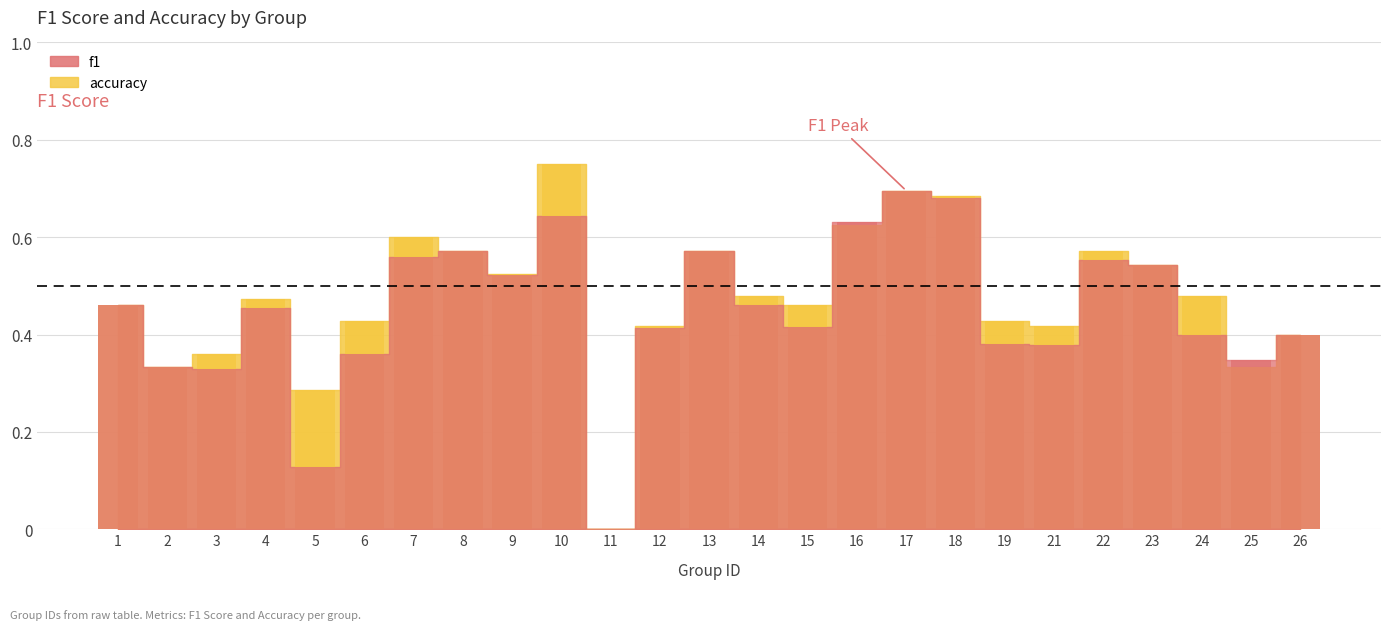

What are all the series names shown in the legend?

f1, accuracy